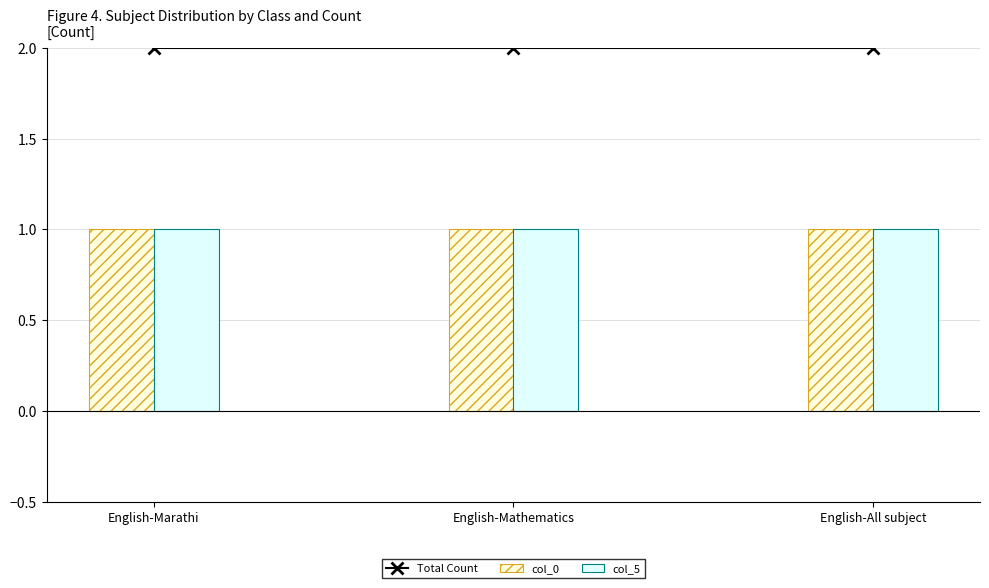

The col_5 series shows 1 at English-Marathi. True or false?

True